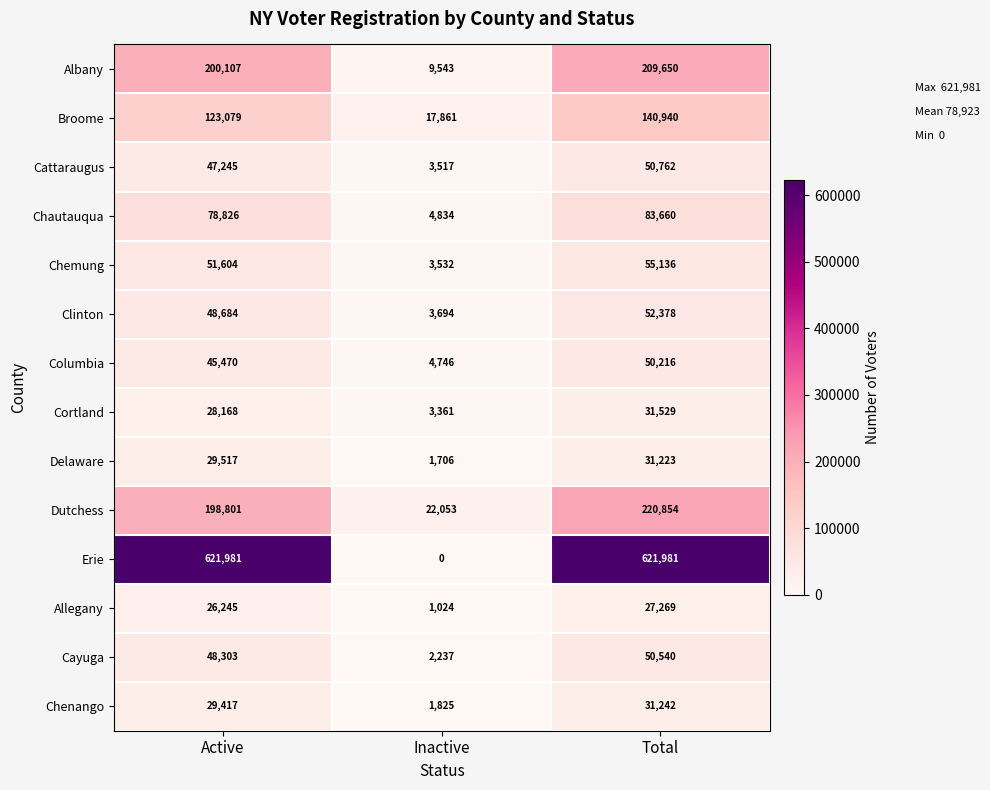

What is the greatest value displayed?

621981